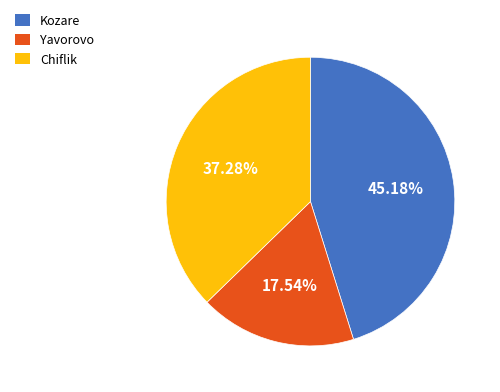

What portion of the pie excludes Chiflik?

62.7%